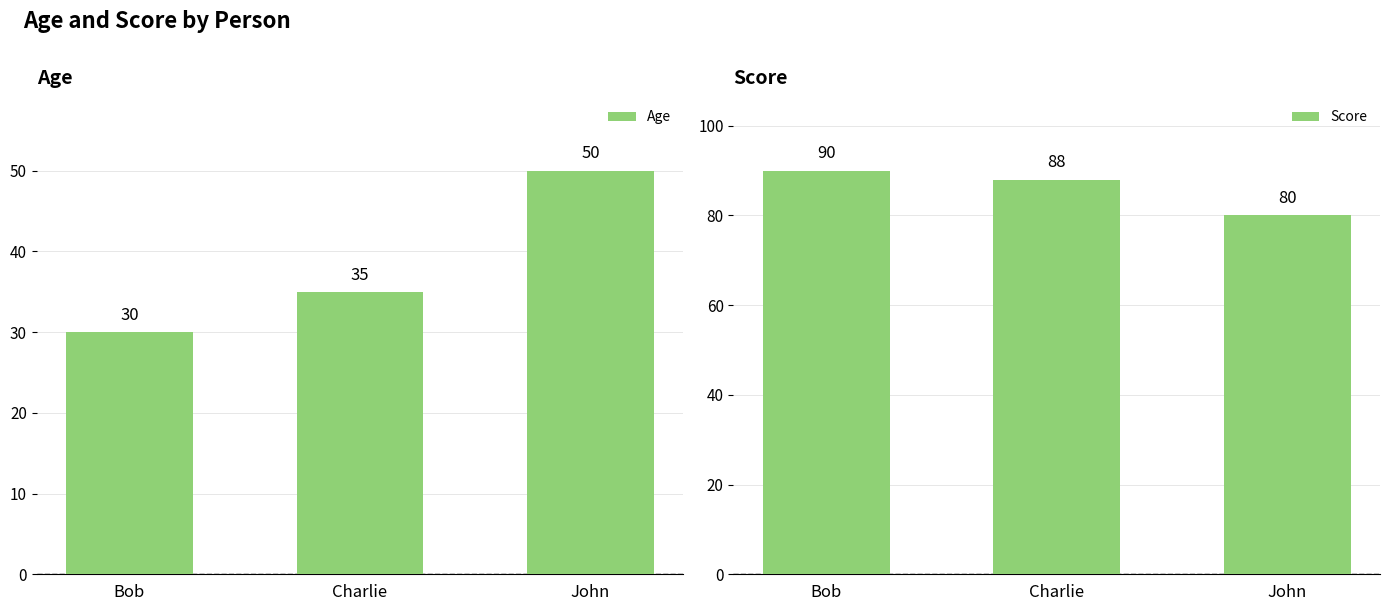

Reading right to left, list all the values displayed in this chart.

Age: 50	35	30
Score: 80	88	90